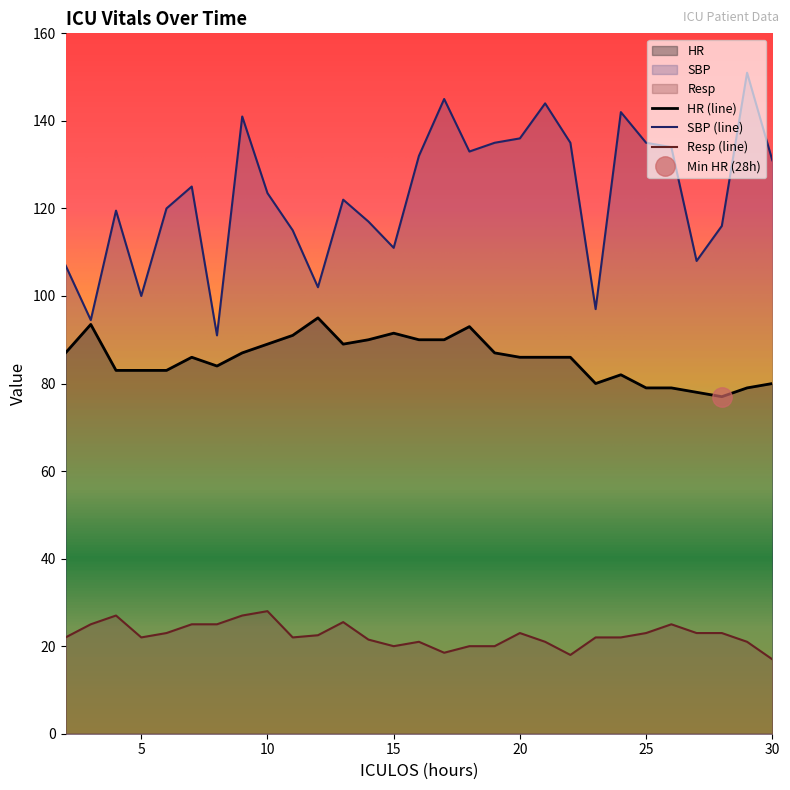

Which label corresponds to the largest value in the chart?

29